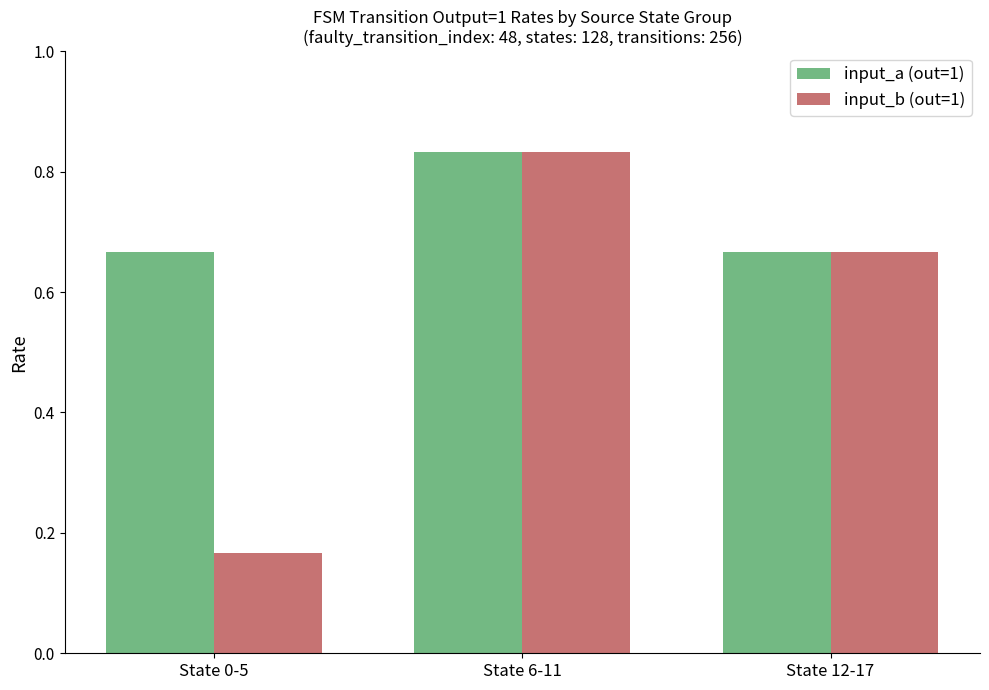

What is the total value across all series at State 6-11?

1.7